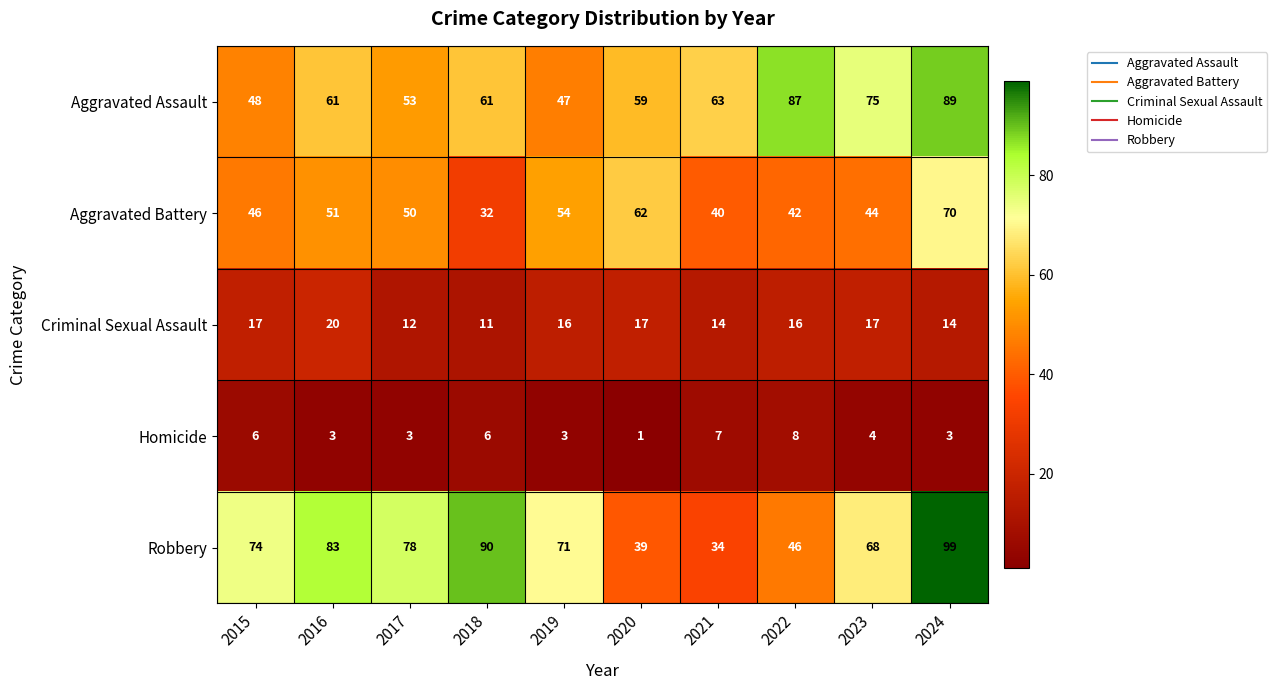

What is the difference between the second highest and minimum values in the Aggravated Assault series?

40